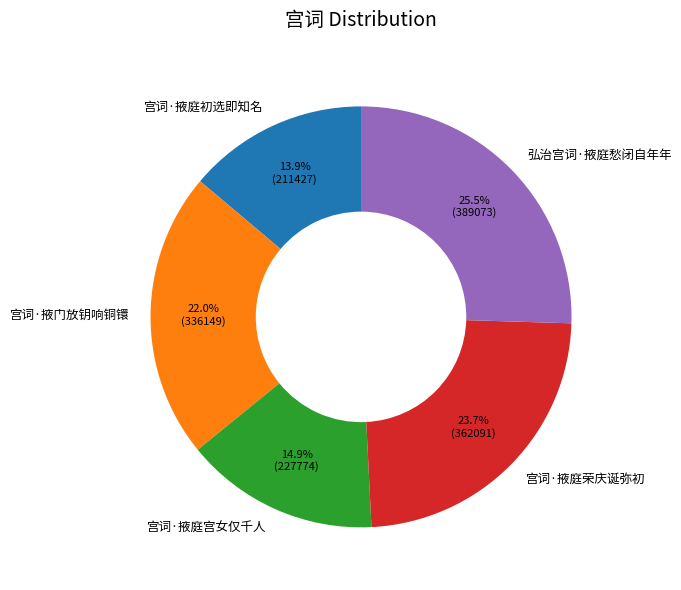

Rank the categories by value from lowest to highest.

宫词·掖庭初选即知名, 宫词·掖庭宫女仅千人, 宫词·掖门放钥响铜镮, 宫词·掖庭荣庆诞弥初, 弘治宫词·掖庭愁闭自年年